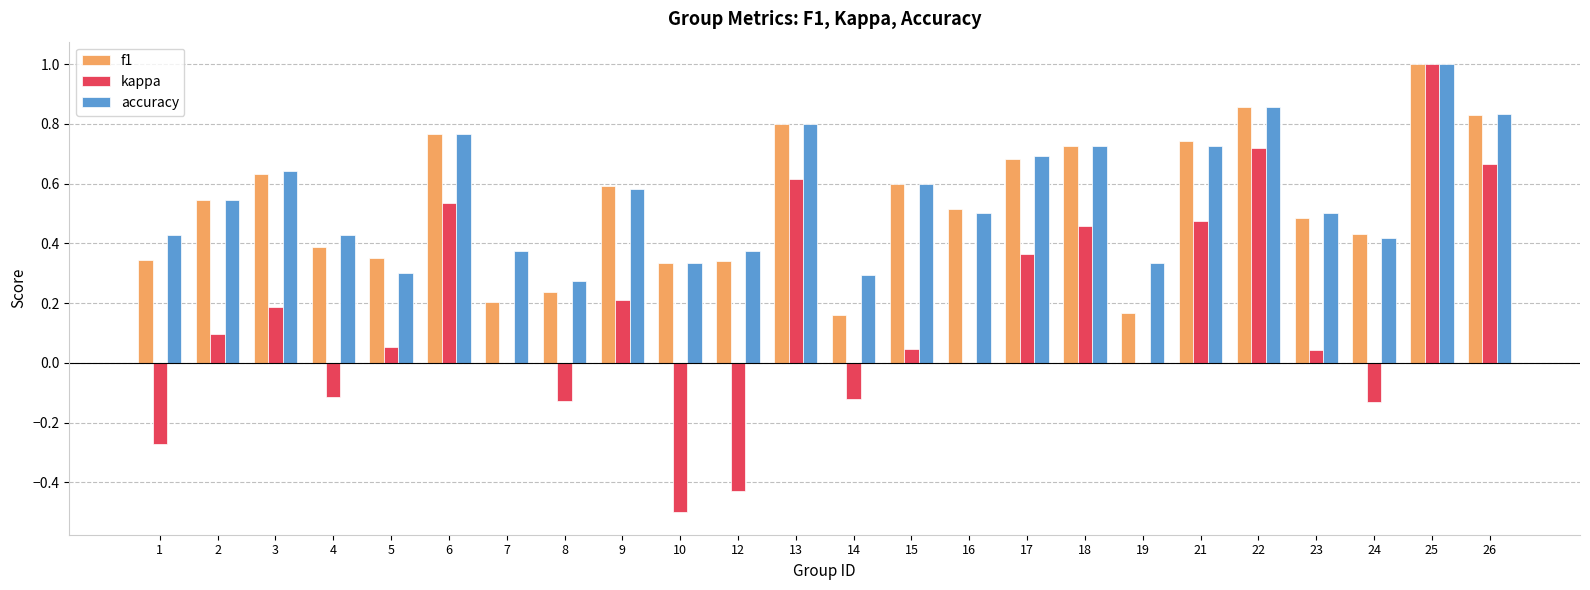

What is the sum of the kappa values at 26 and 22?

1.4